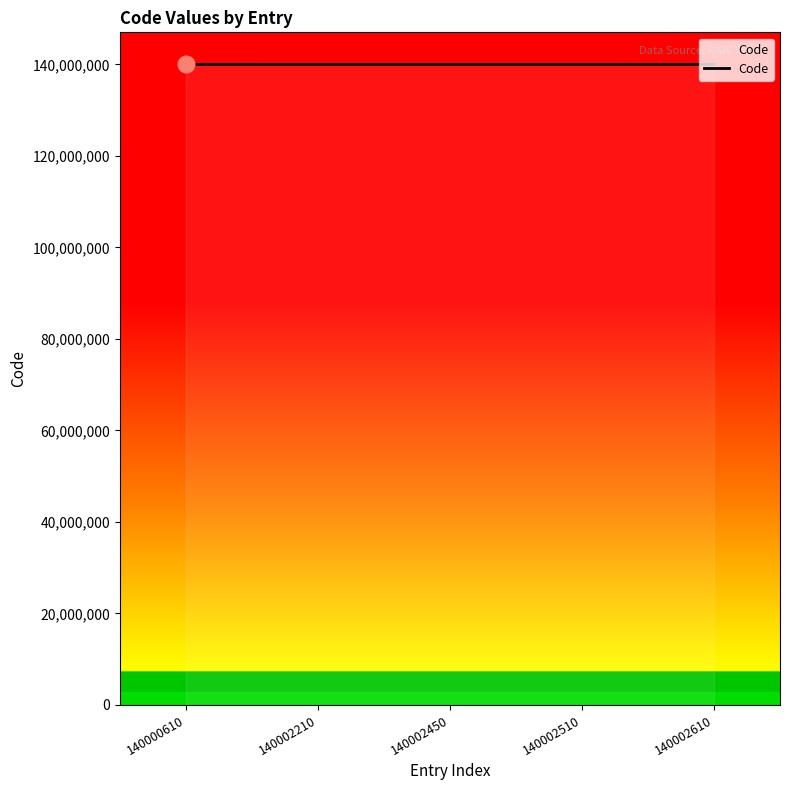

Is it true that the value at 140002610 is 140002610?

True